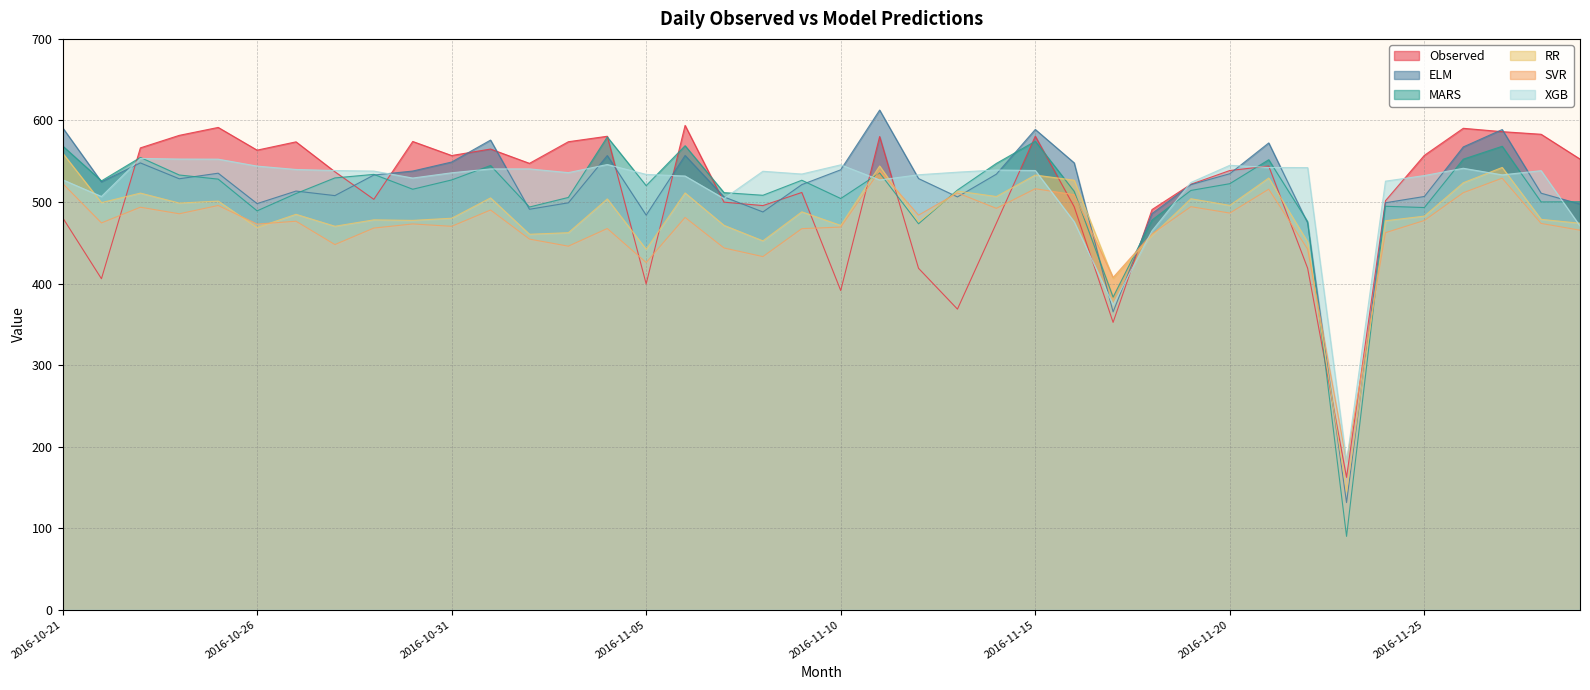

How many lines are shown in the chart?

6